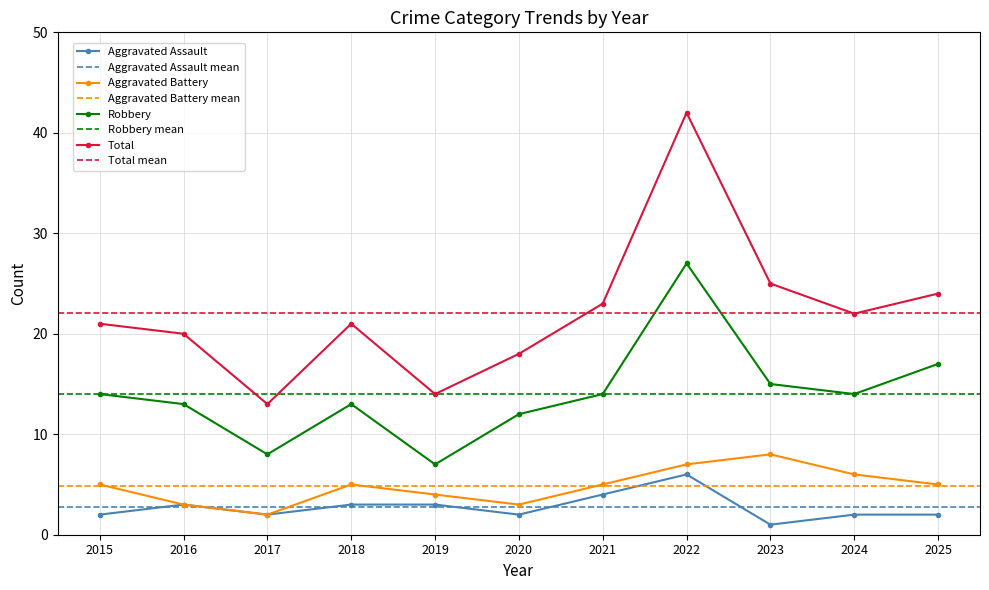

What is the value of the Aggravated Assault point at the 6th from the left?

2